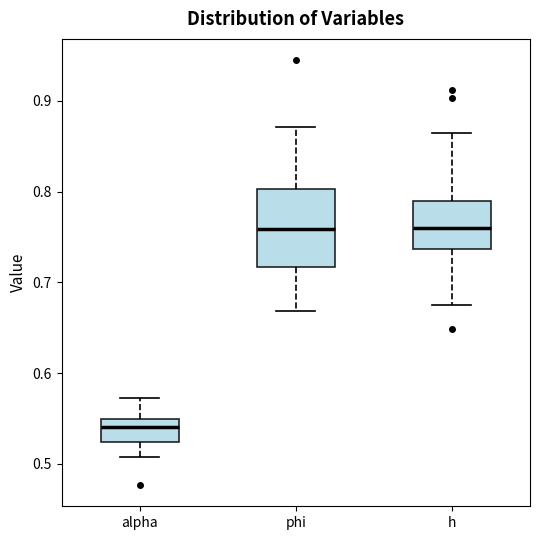

Reading left to right, read every box against the y-axis: the position of its median line, the range the box covers, and the ends of its whiskers. The values are not printed on the chart, so give them approximately, as read against the axis.

alpha: median 0.54, box 0.52 to 0.55, whiskers 0.51 to 0.57
phi: median 0.76, box 0.72 to 0.80, whiskers 0.67 to 0.87
h: median 0.76, box 0.74 to 0.79, whiskers 0.68 to 0.86